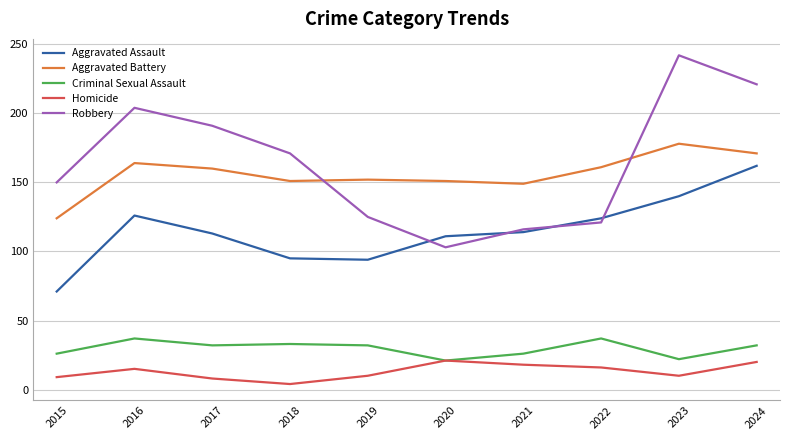

True or false: Robbery and Homicide cross at least once.

False